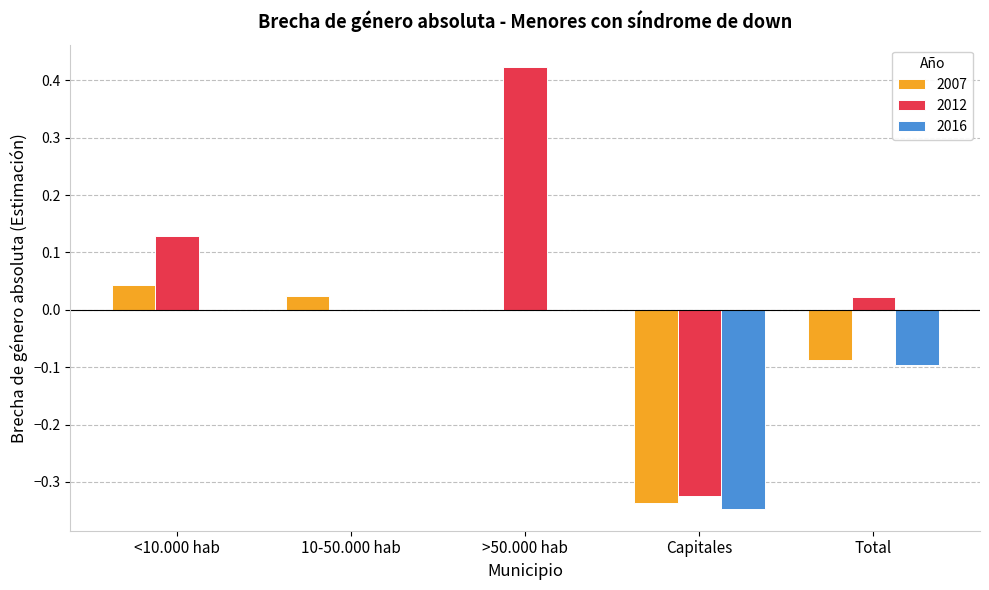

What is the sum of all 2007 values?

-0.4